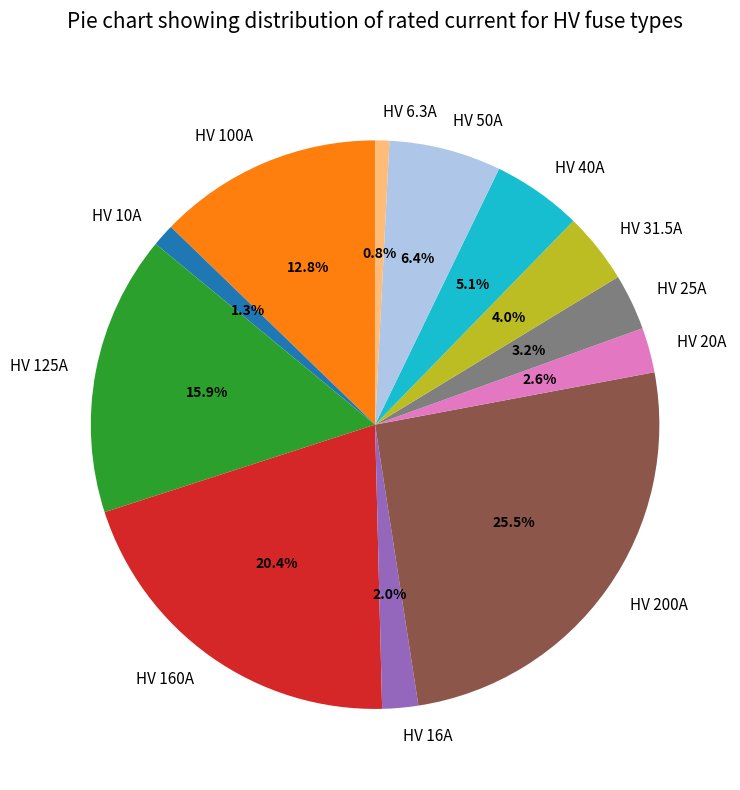

To the nearest percent, what portion does HV 6.3A represent?

1%